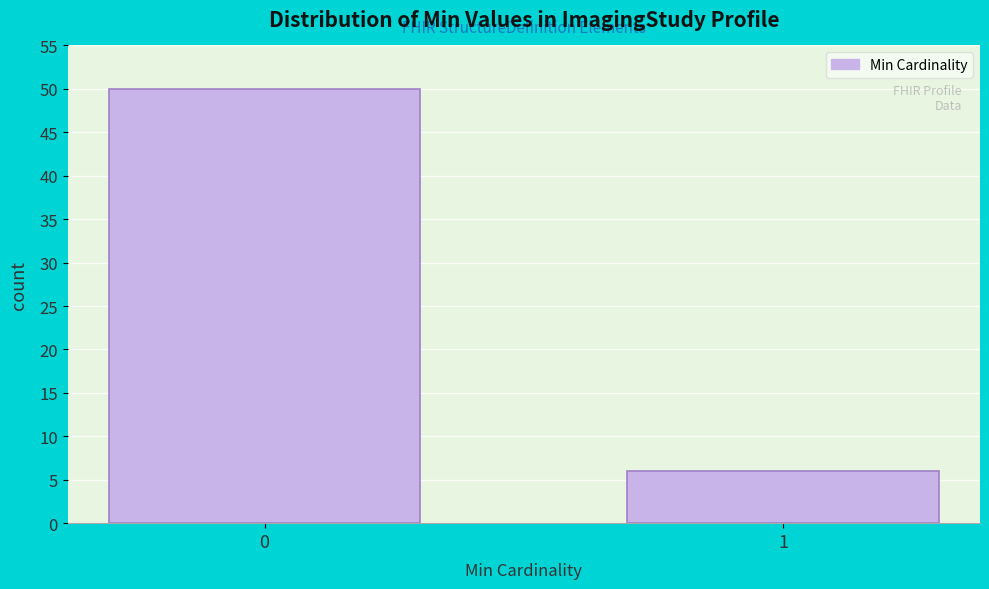

Reading right to left, extract all data points from this chart.

1=6	0=50